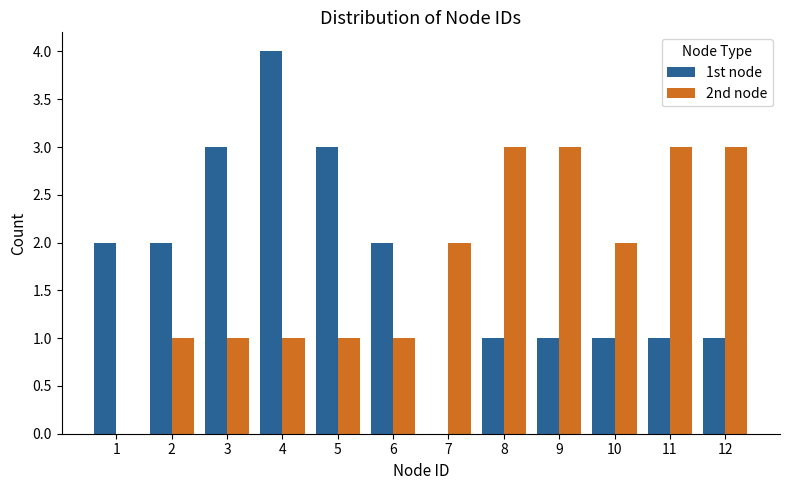

Reading left to right, extract all data points from this chart.

1st node: 1=2	2=2	3=3	4=4	5=3	6=2	7=0	8=1	9=1	10=1	11=1	12=1
2nd node: 1=0	2=1	3=1	4=1	5=1	6=1	7=2	8=3	9=3	10=2	11=3	12=3